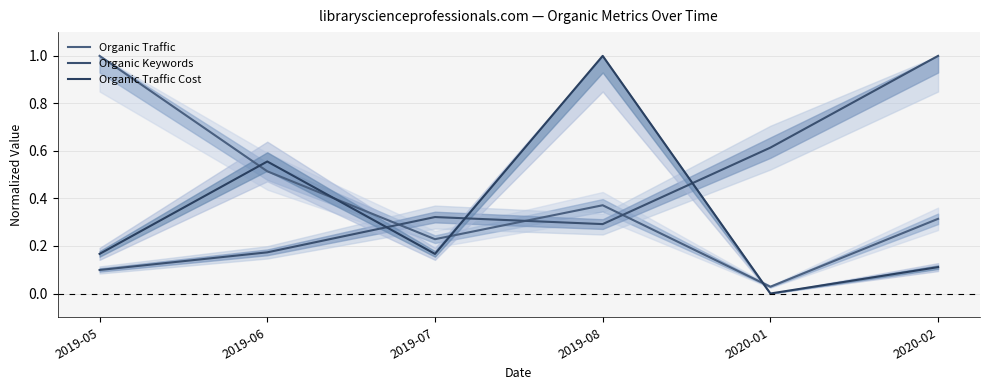

What is the greatest value displayed?

1.0